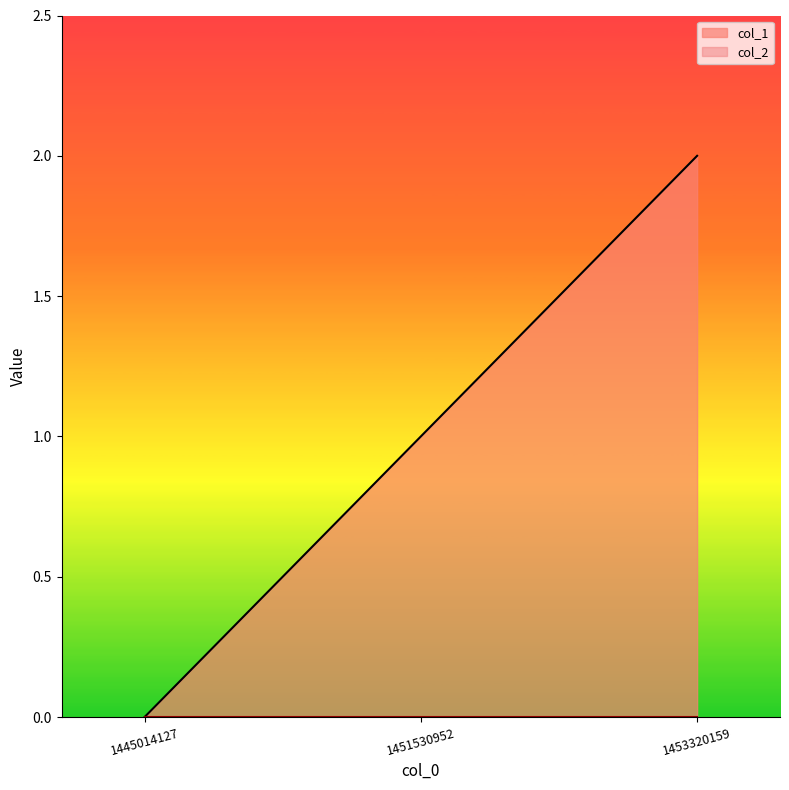

What is the average value?

1